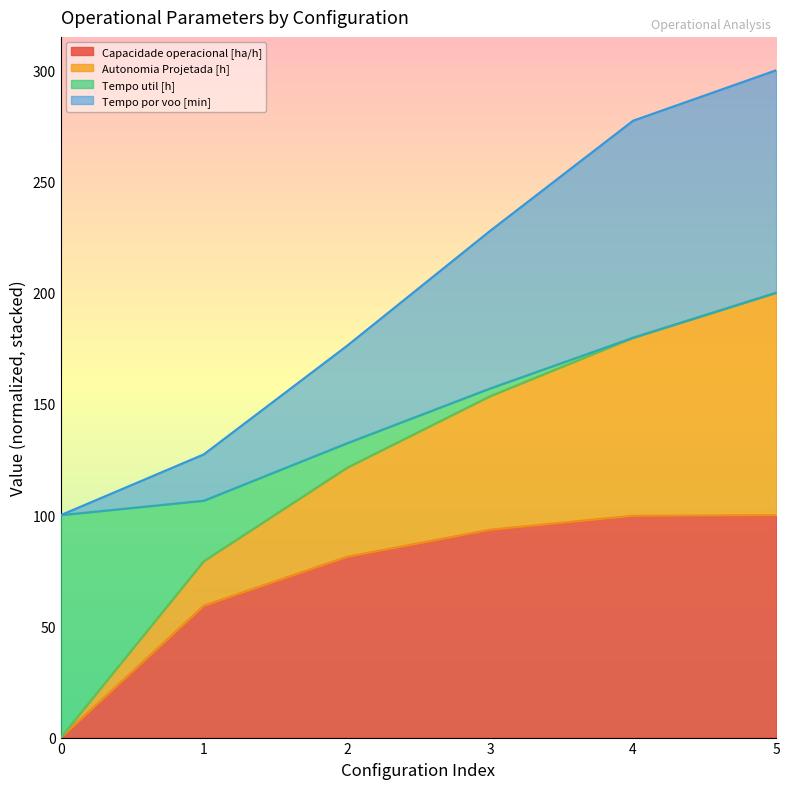

True or false: Tempo por voo [min] and Capacidade operacional [ha/h] cross at least once.

False